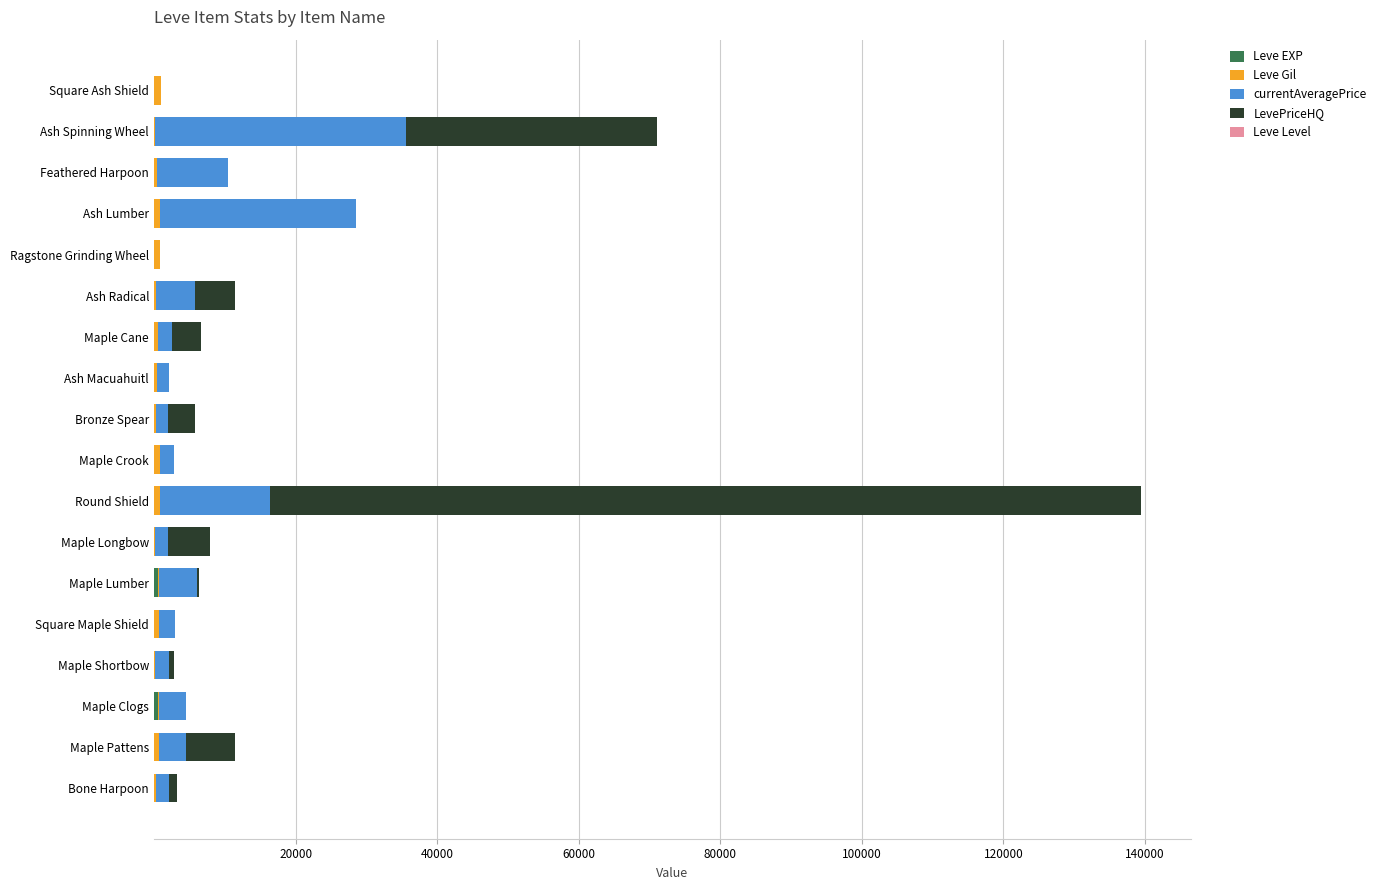

At which category is the sum across all series the highest?

Round Shield